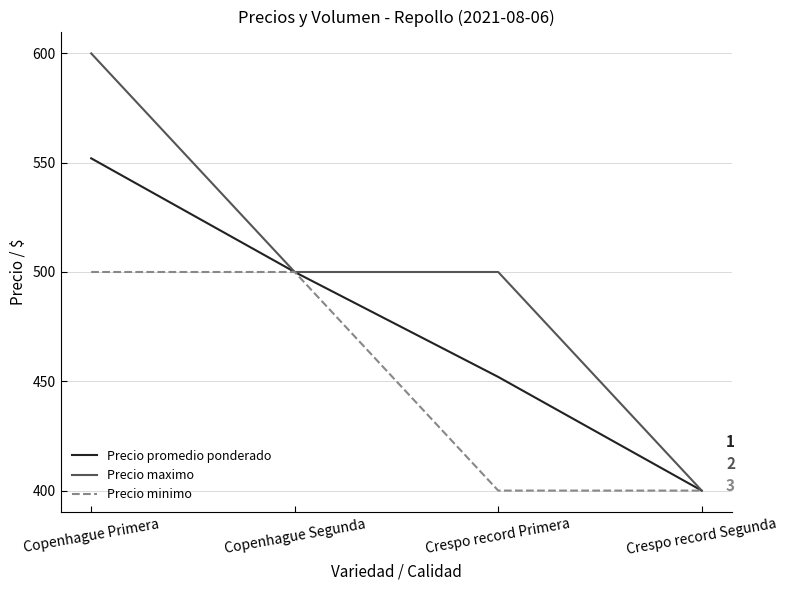

Is it true that Precio maximo equals 266 at Crespo record Segunda?

False